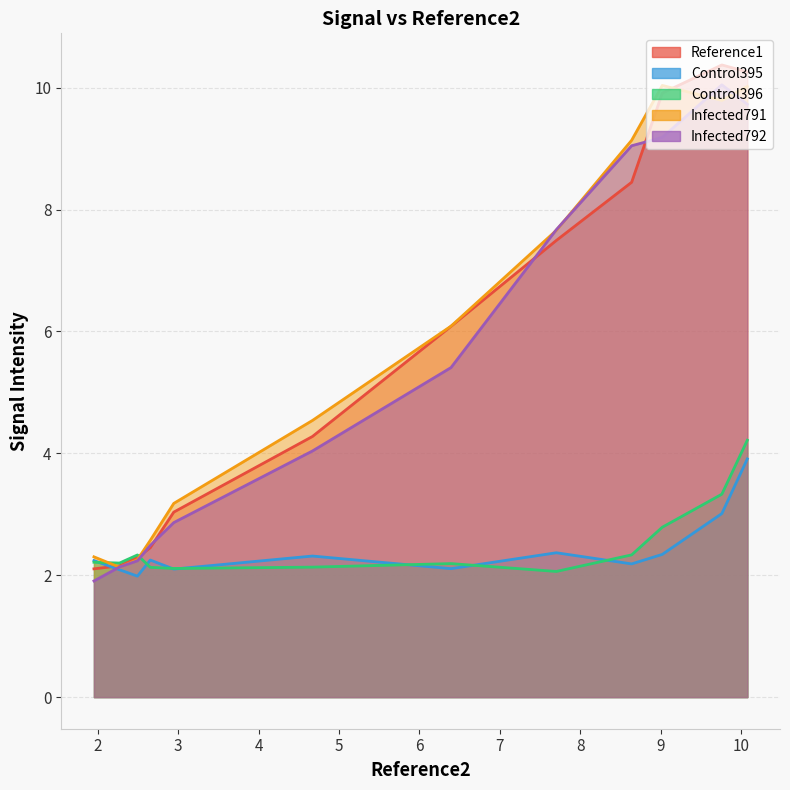

At 0, list the series in order from largest to smallest.

Reference1, Infected791, Infected792, Control396, Control395